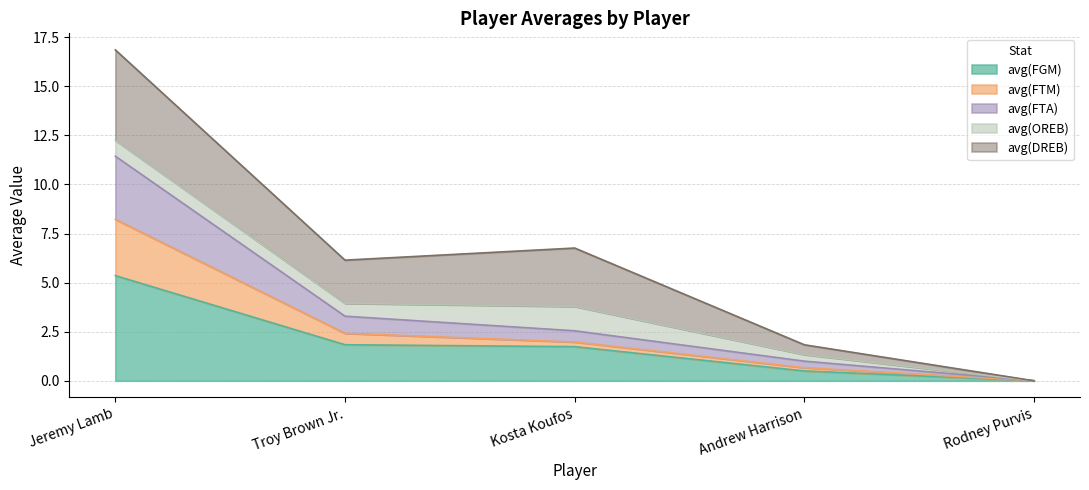

The avg(FGM) series shows 5.4 at Jeremy Lamb. True or false?

True